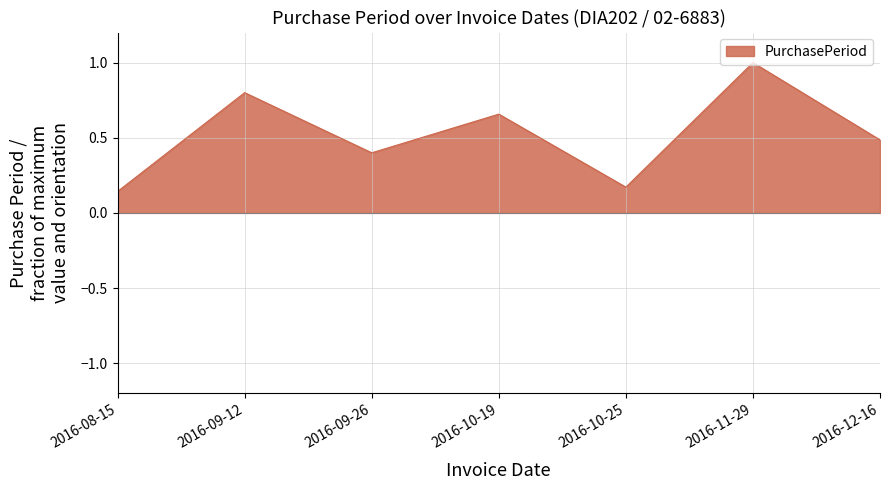

What is the maximum value shown in the chart?

1.0